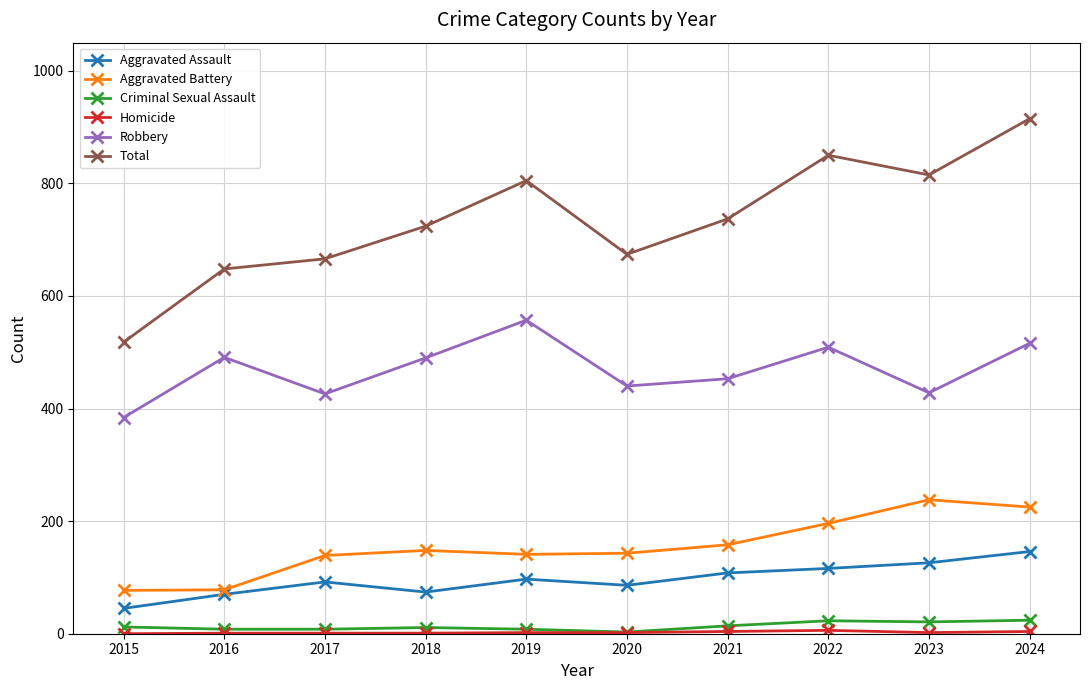

Between 2020 and 2022, which series saw the biggest shift?

Total